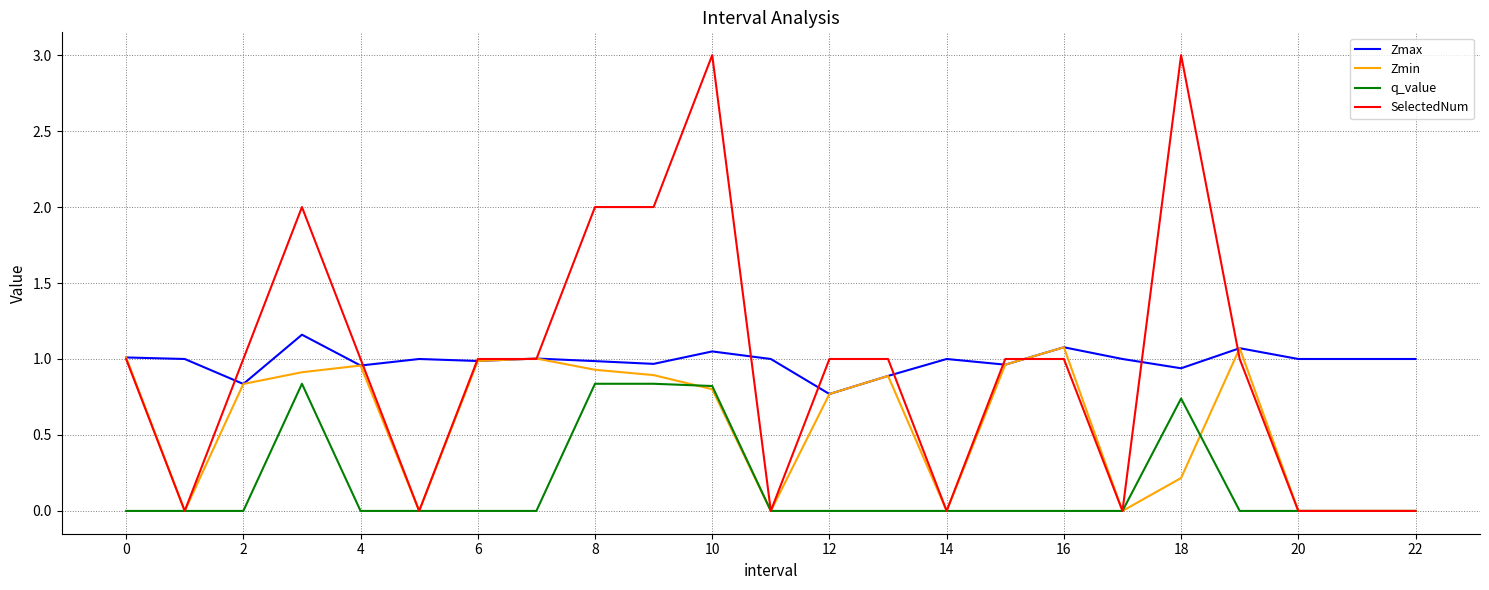

What is the maximum value for Zmin?

1.1